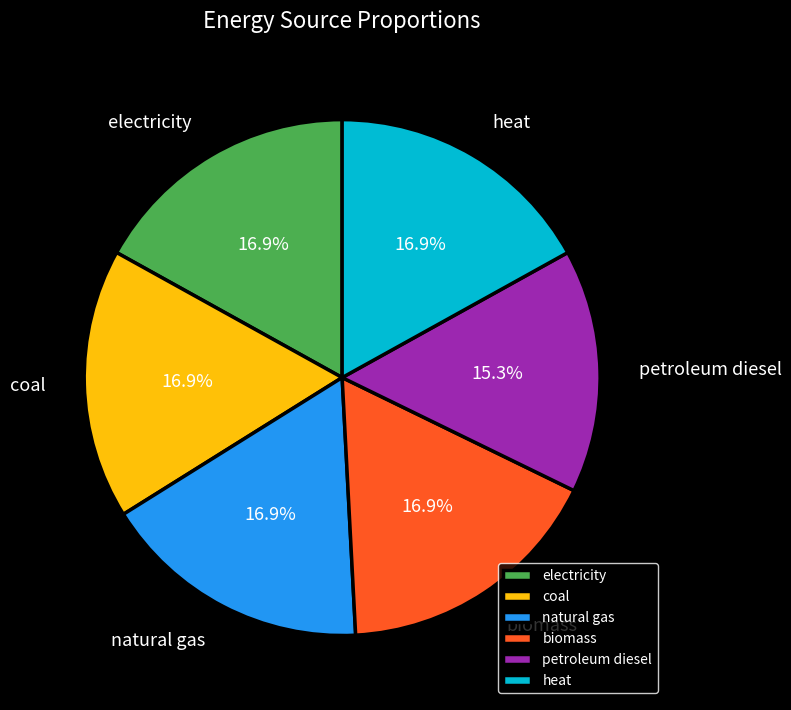

Does natural gas account for over 50% of the chart?

No